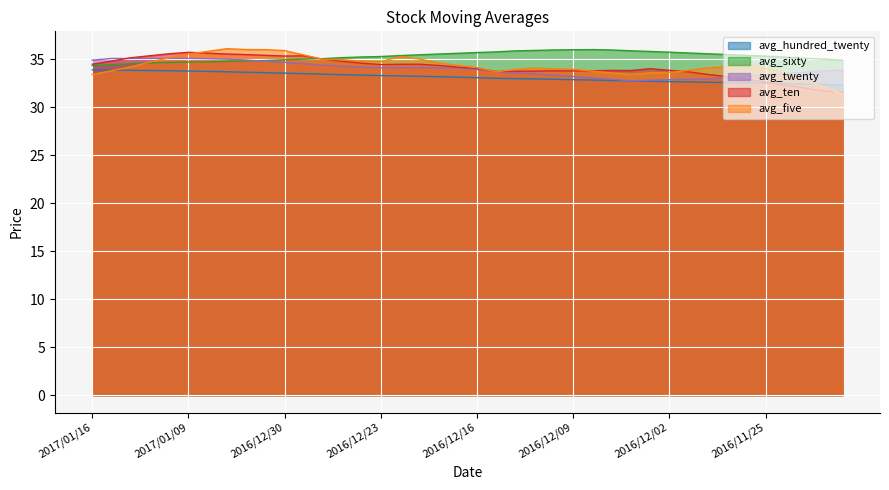

At which category does the chart reach its peak across all series?

2017/01/05